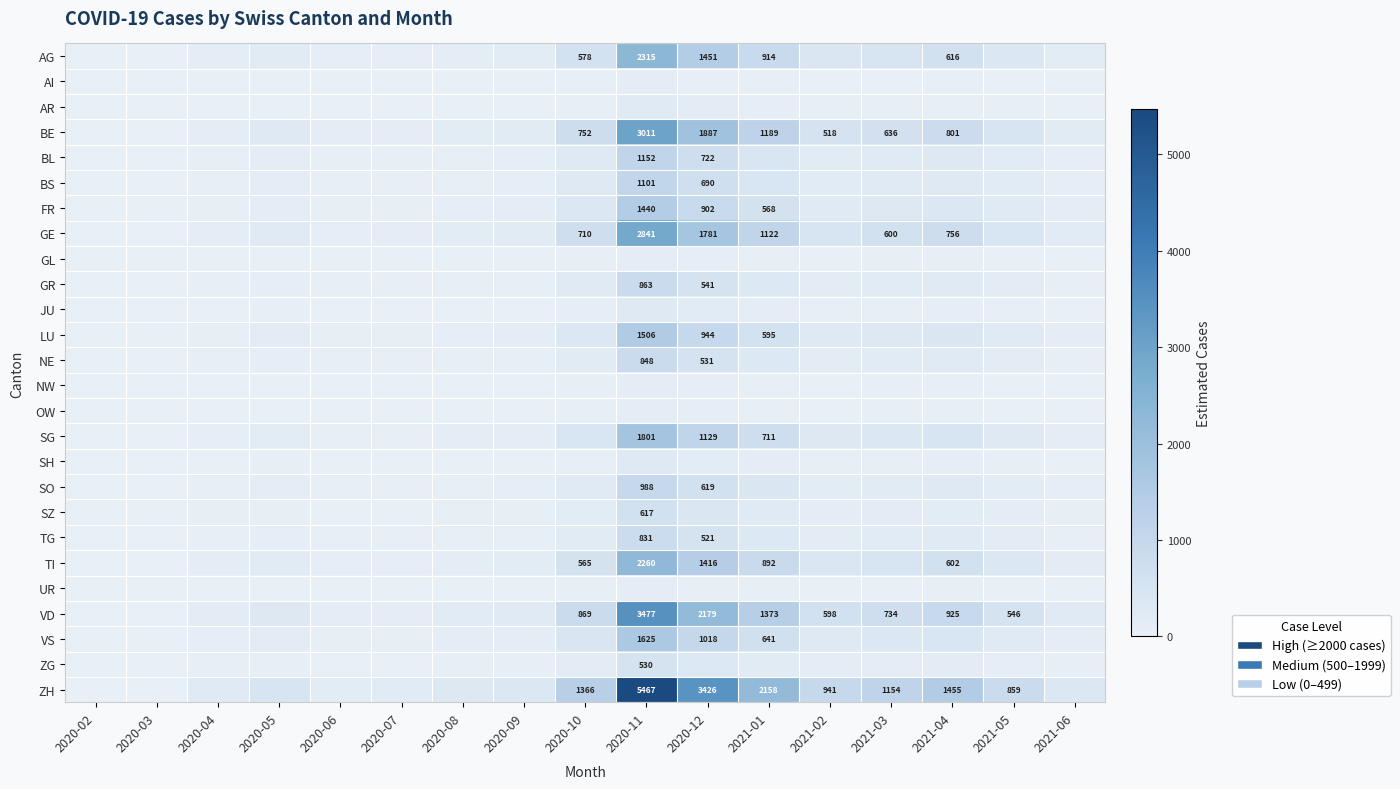

What is the total value across all series at 2020-06?

970